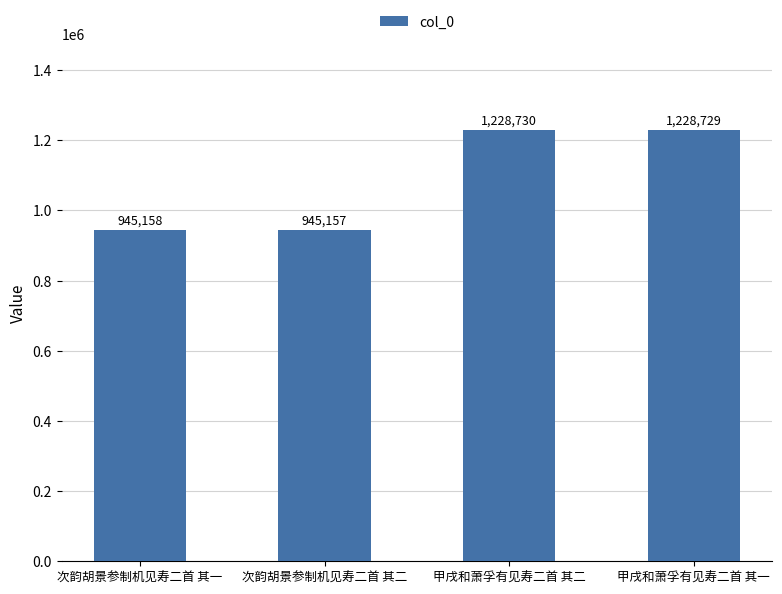

True or false: the data shows 323253 at 次韵胡景参制机见寿二首 其二.

False